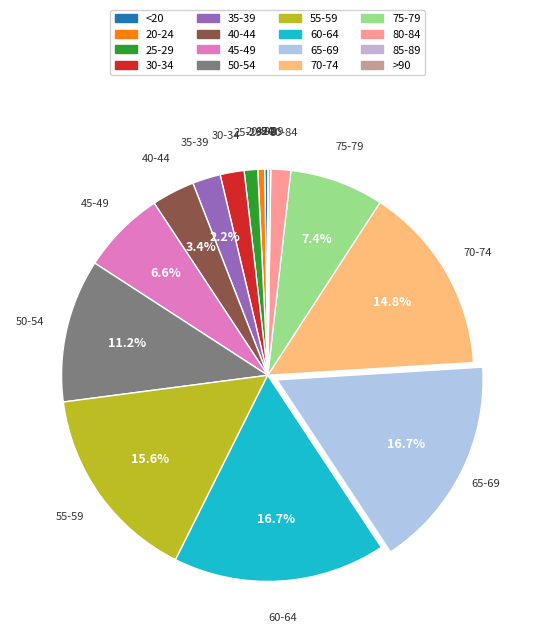

Is it true that 25-29 is 1% of the pie?

True